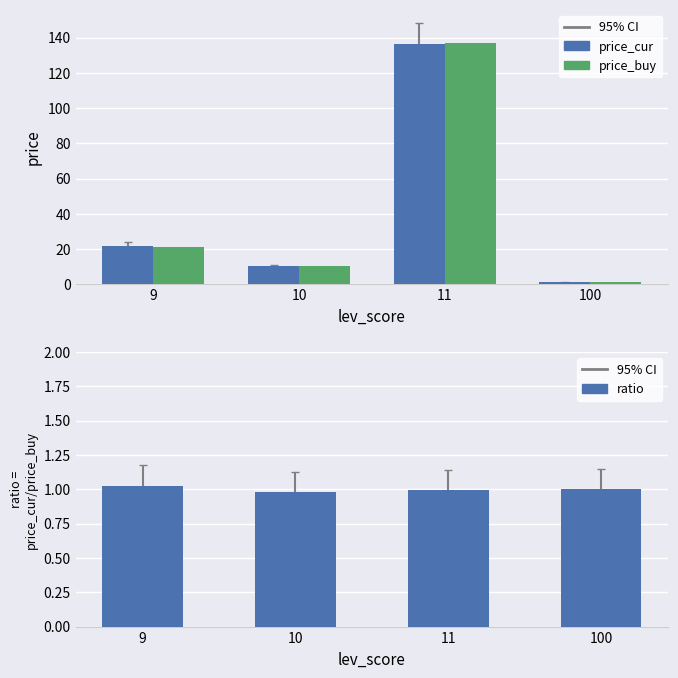

The price_cur series shows 136.3 at 11. True or false?

True